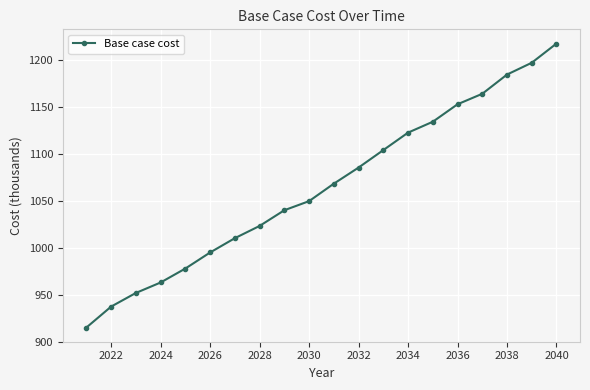

What is the difference between the maximum and minimum values?

302.0